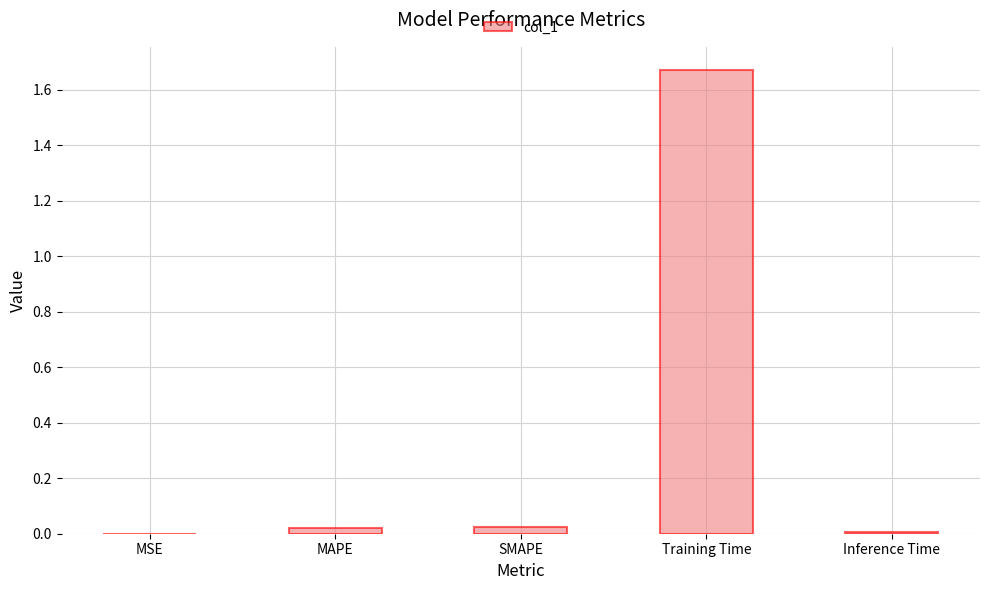

How many distinct data groups are displayed?

1